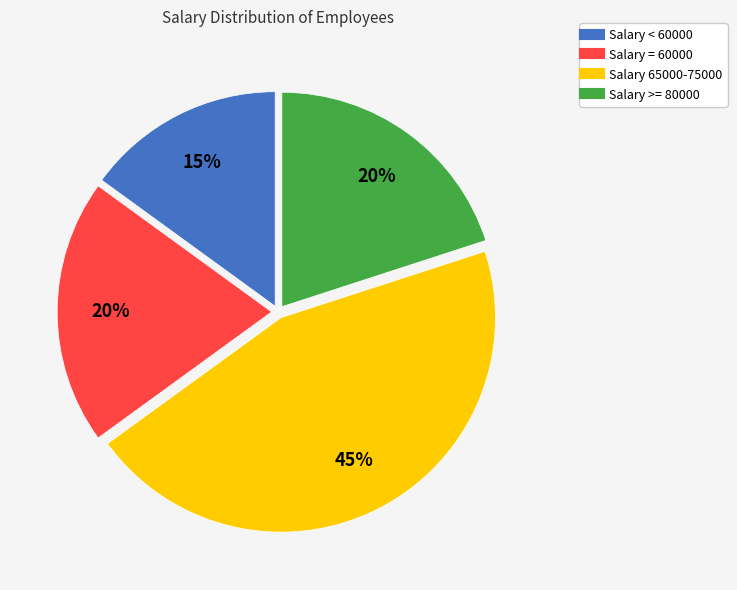

To the nearest percent, what is the difference between the largest and smallest slice percentages?

30%